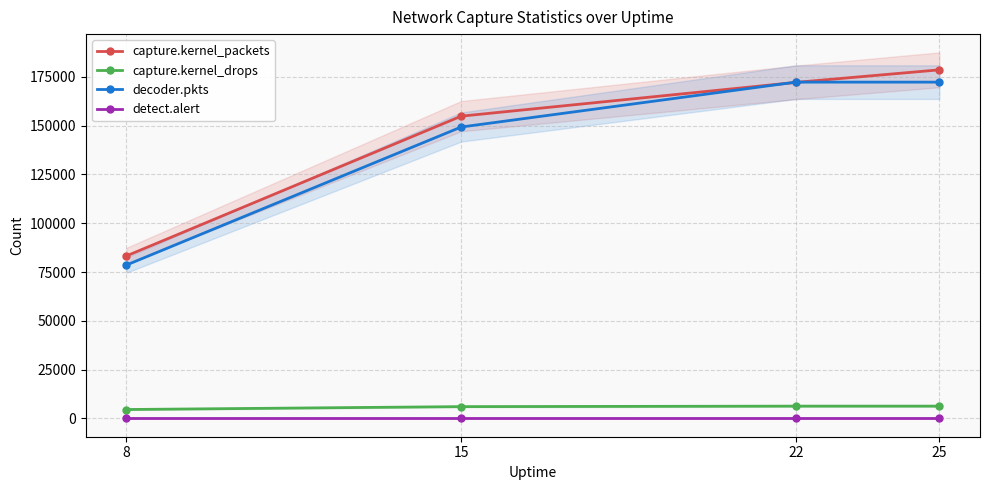

At which label does capture.kernel_drops reach its minimum?

8